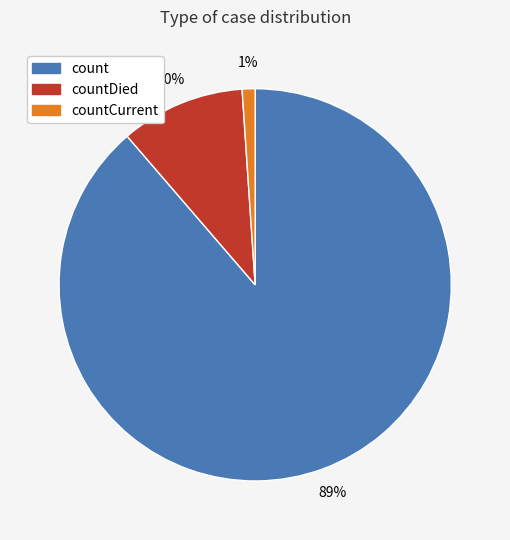

To the nearest percent, what is the average slice percentage?

33%